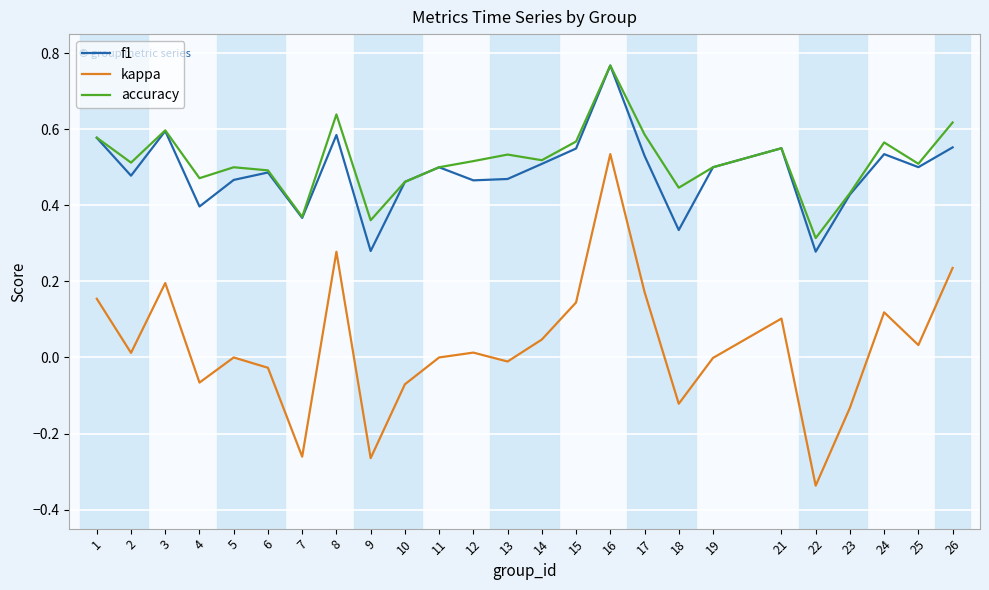

At which label does accuracy reach its peak?

16